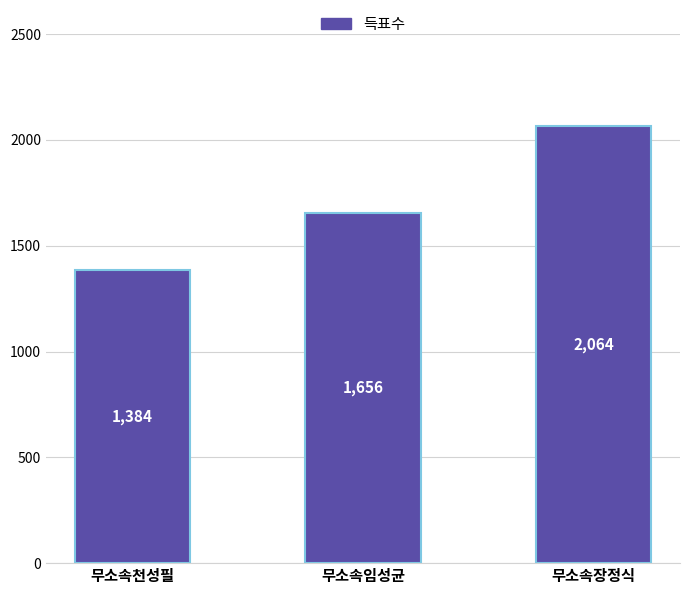

Reading left to right, what are all the values shown in this chart?

1384	1656	2064